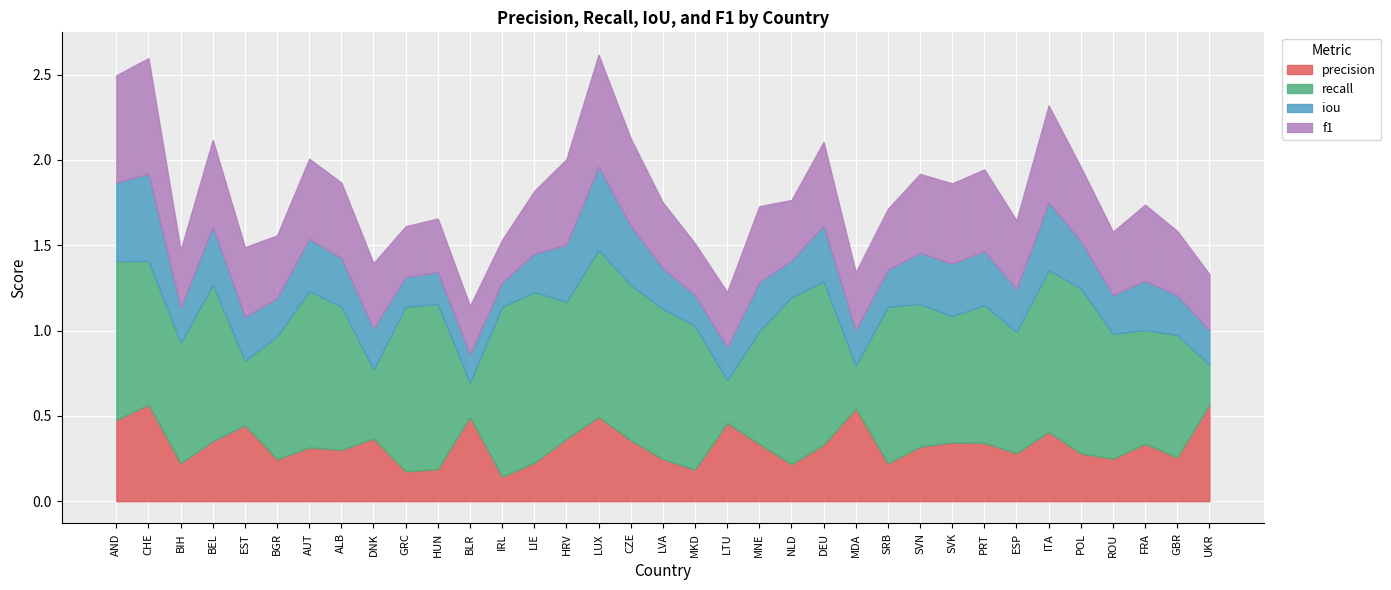

Rank the series by their maximum value, from lowest to highest.

iou, precision, f1, recall